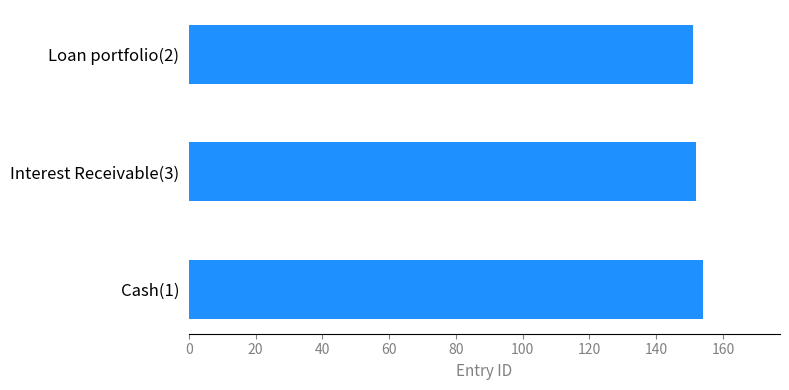

Reading top to bottom, list all the values displayed in this chart.

Loan portfolio(2)=151	Interest Receivable(3)=152	Cash(1)=154